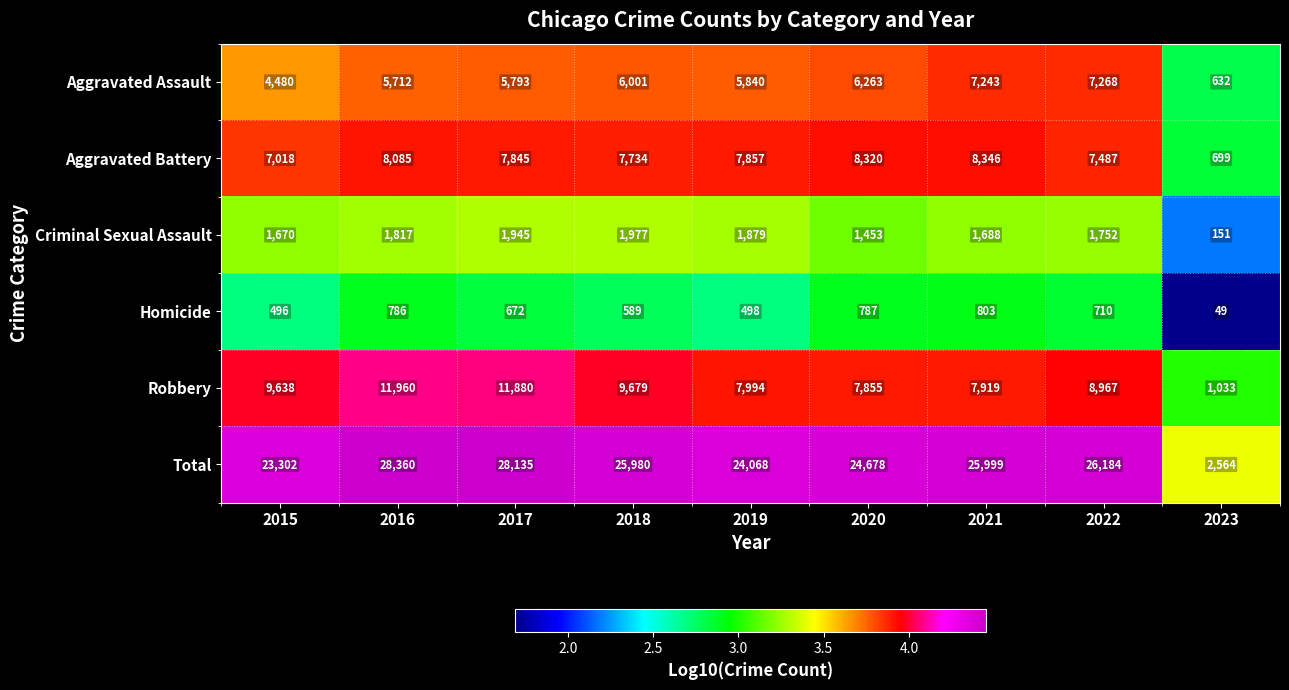

Where is Aggravated Assault nearest to the value 3950?

2015